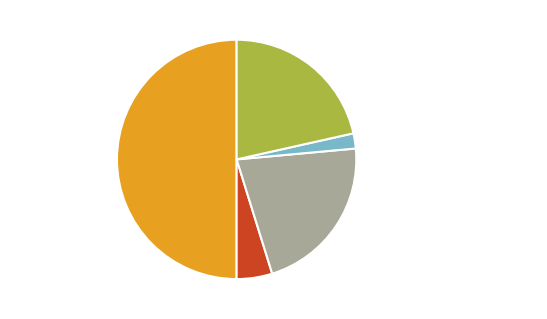

To the nearest percent, what is the average slice percentage?

20%